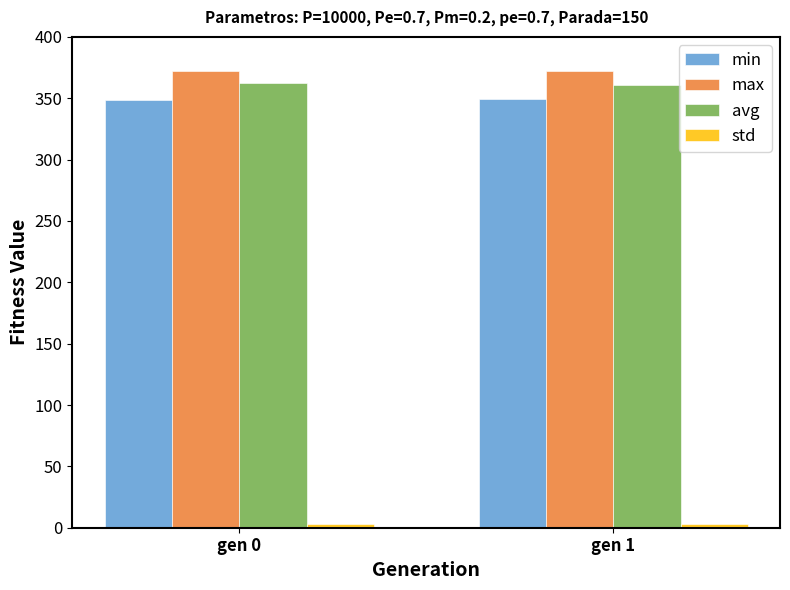

Is it true that max equals 618.1 at gen 0?

False